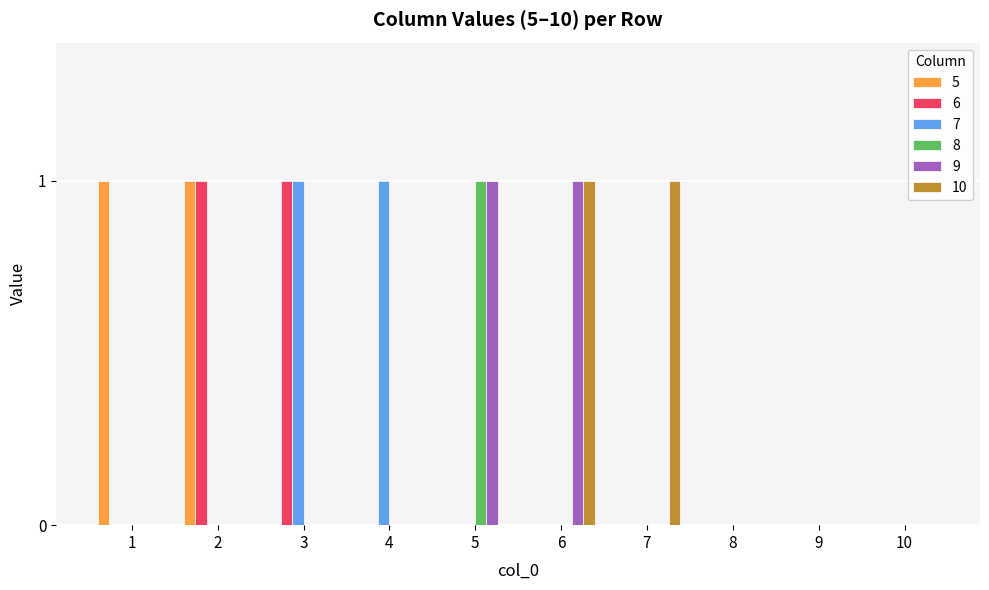

Between 6 and 7, which series saw the biggest shift?

9